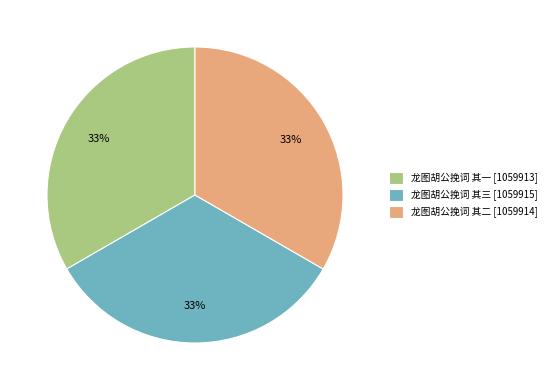

What is the ratio of the value at 龙图胡公挽词 其三 to the value at 龙图胡公挽词 其二?

1.0